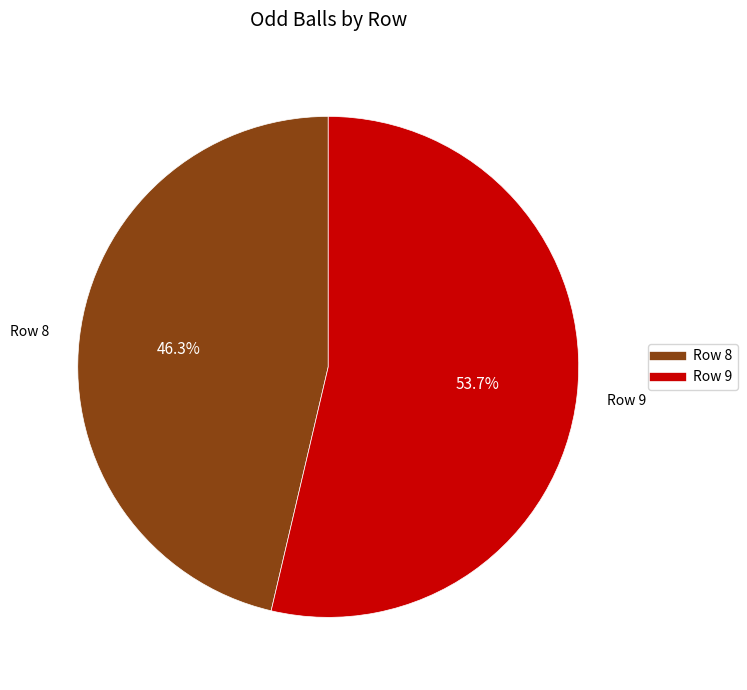

Which category has the smallest portion of the pie?

8